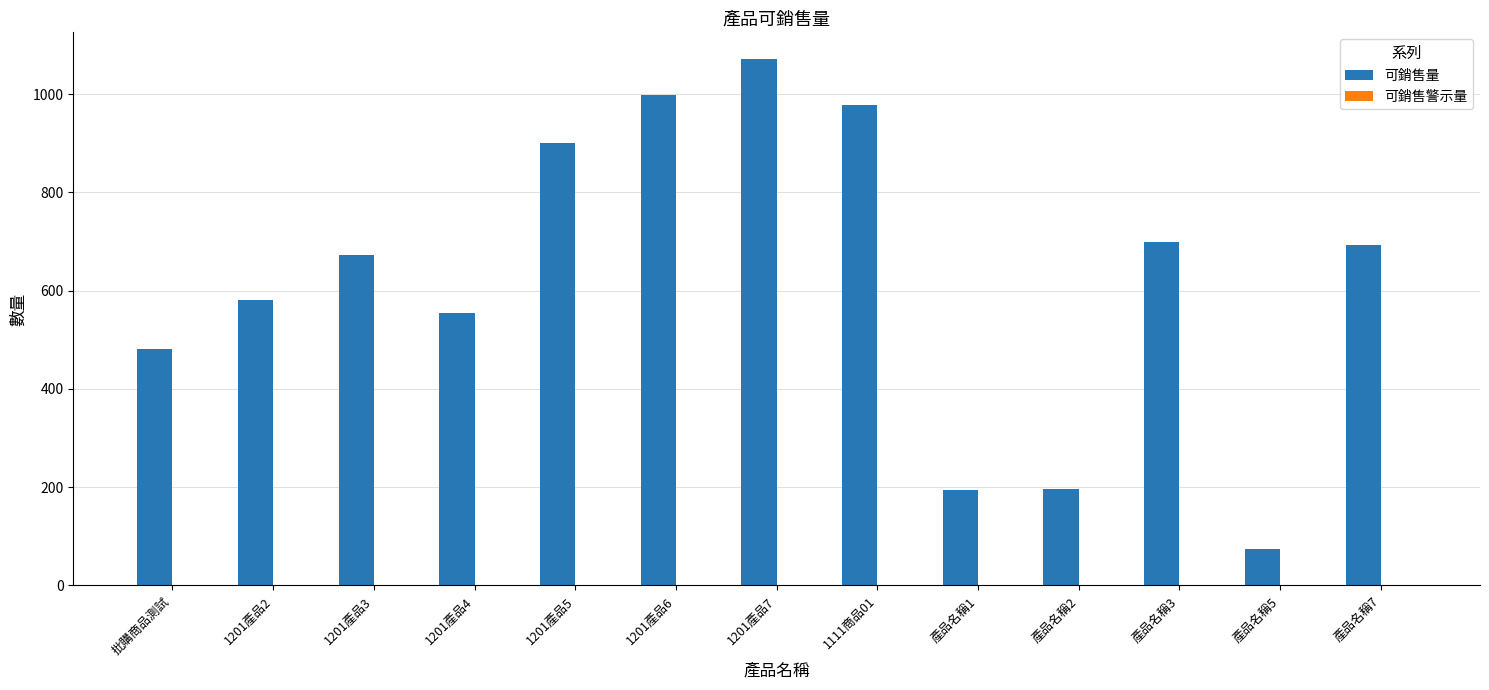

Read the value at 產品名稱1.

194